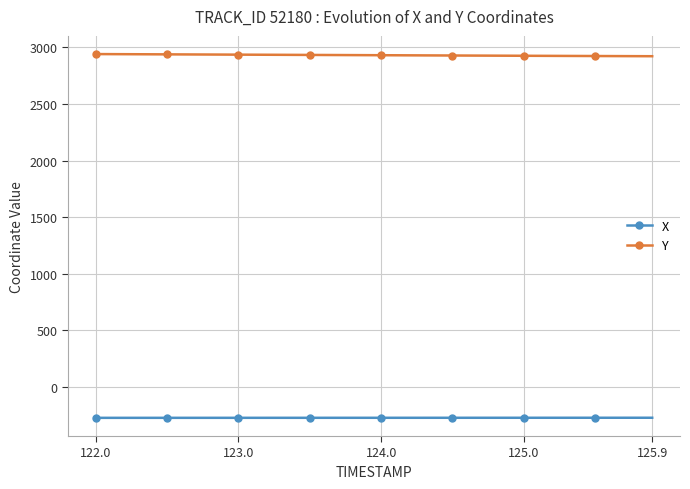

Which series has the largest total across all categories?

Y